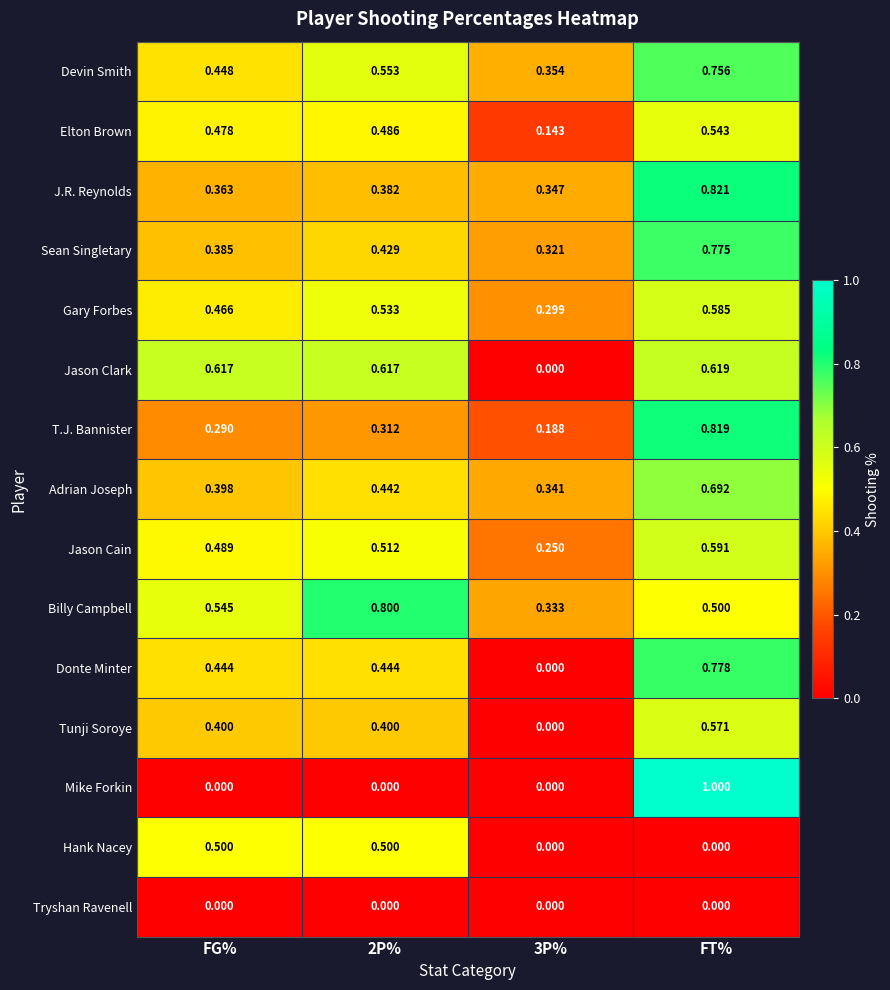

Which series has the largest range (max minus min)?

Mike Forkin